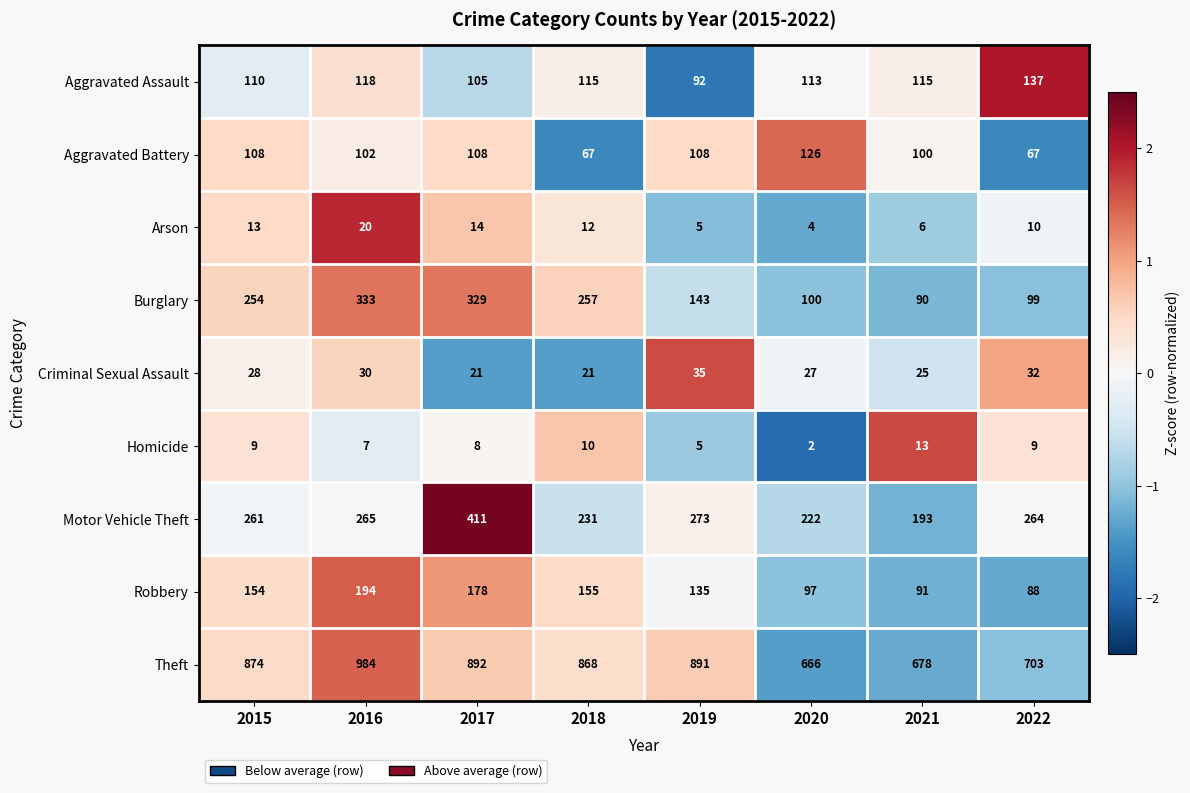

Which series has the largest total across all categories?

Theft